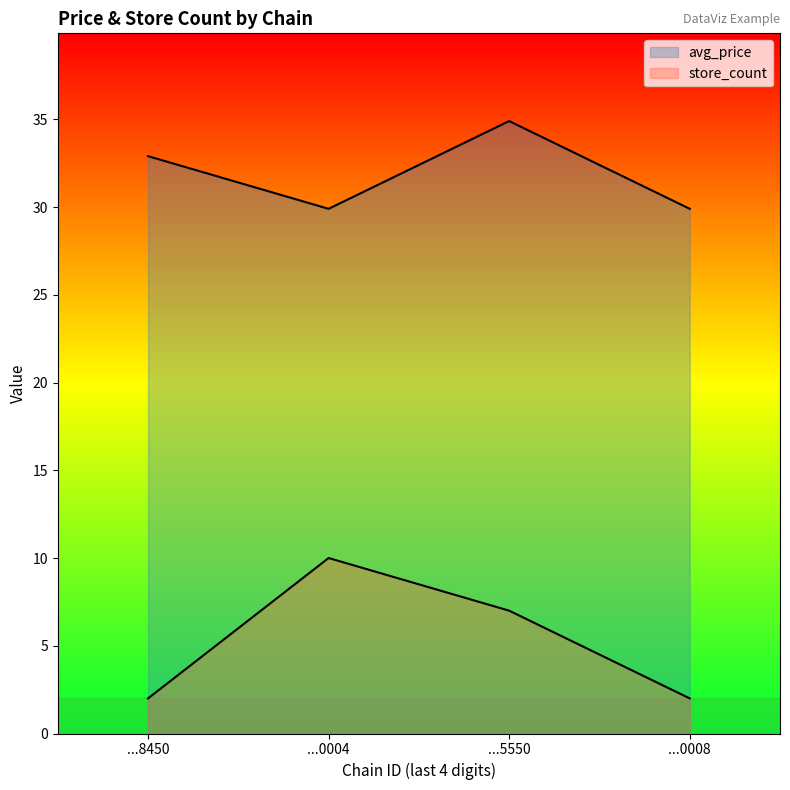

Reading left to right, what are all the values shown in this chart?

avg_price: 7290058198450=32.9	7290639000004=29.9	7290873255550=34.9	7291059100008=29.9
store_count: 7290058198450=2.0	7290639000004=10.0	7290873255550=7.0	7291059100008=2.0